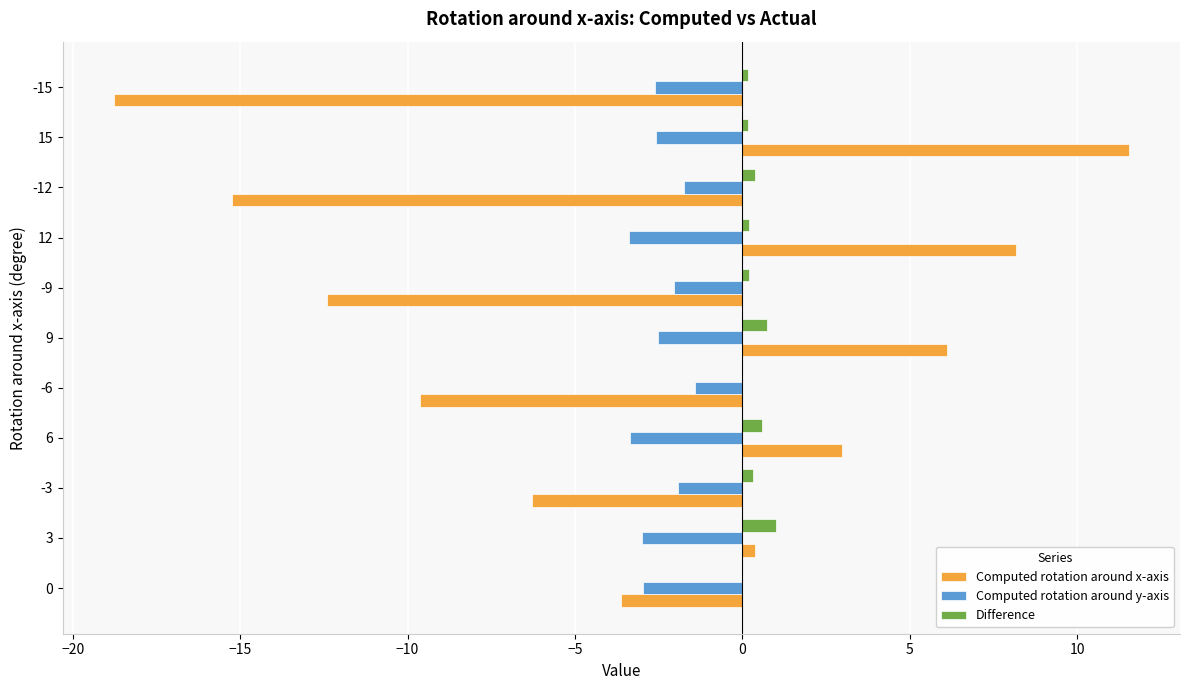

Which series changed the most between 6 and -9?

Computed rotation around x-axis